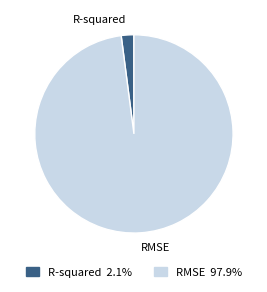

What is the majority slice?

RMSE